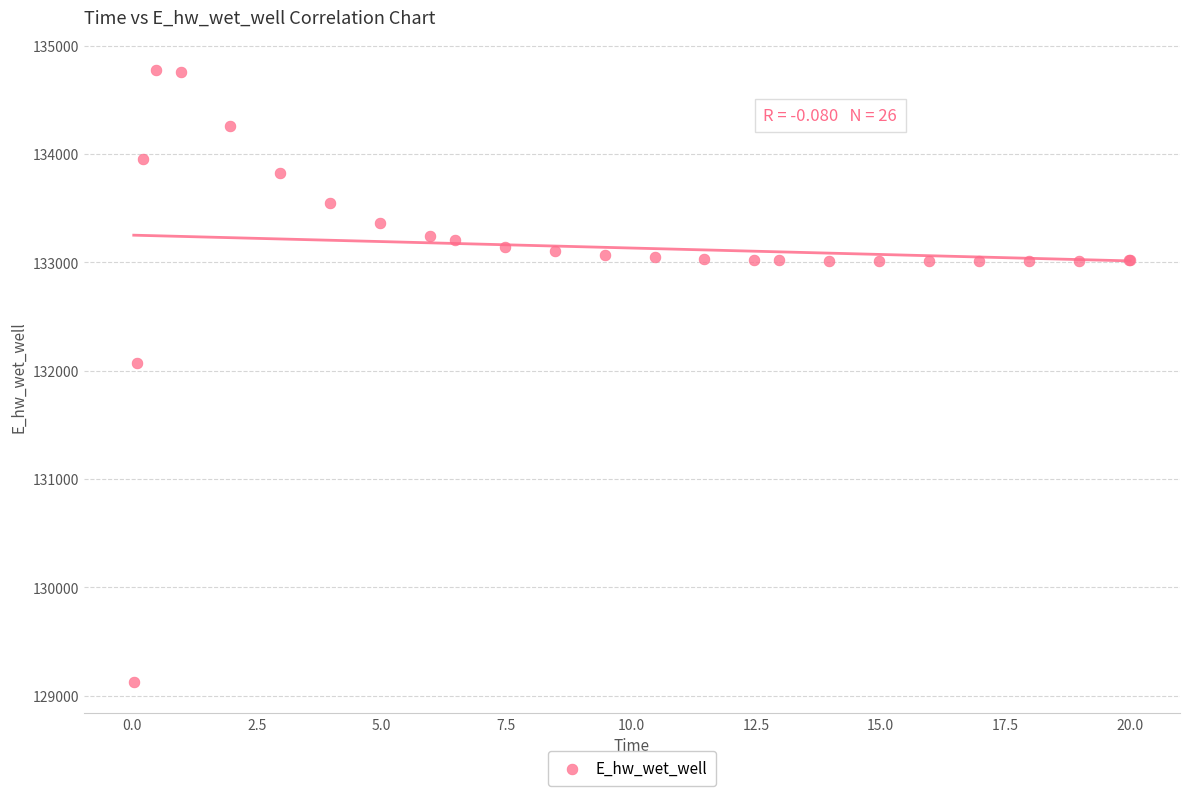

What Y value in the scatter plot is closest to 131948?

132071.8